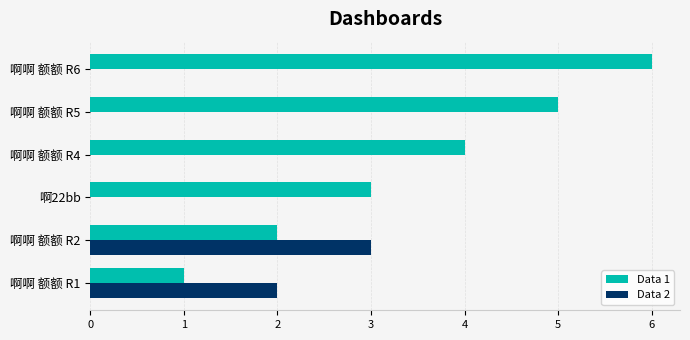

Which category has the highest value across all series?

啊啊 额额 R6